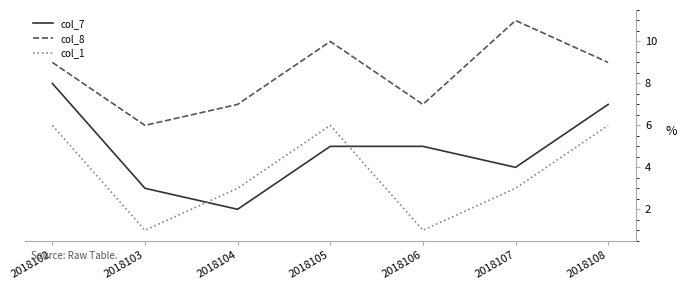

What is the difference between the maximum and minimum values in the col_8 series?

5